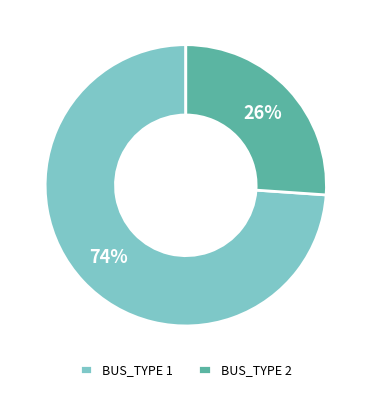

What is the ratio of the value at BUS_TYPE 1 to the value at BUS_TYPE 2?

2.8